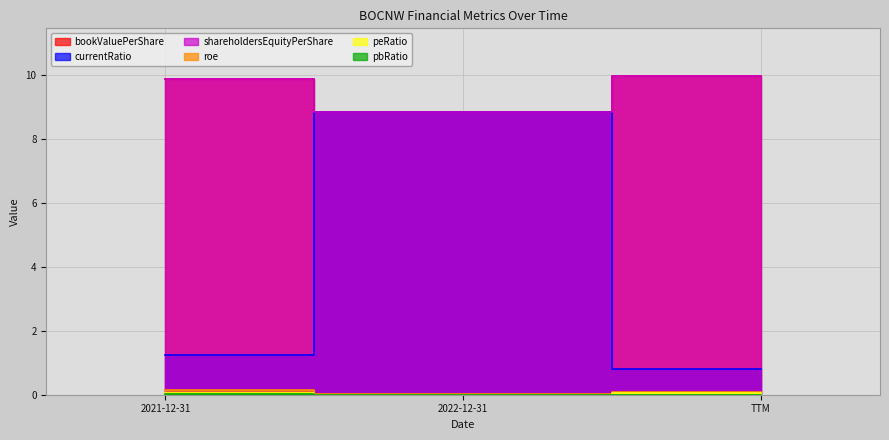

What is the spread (max minus min) of values at TTM?

10.0